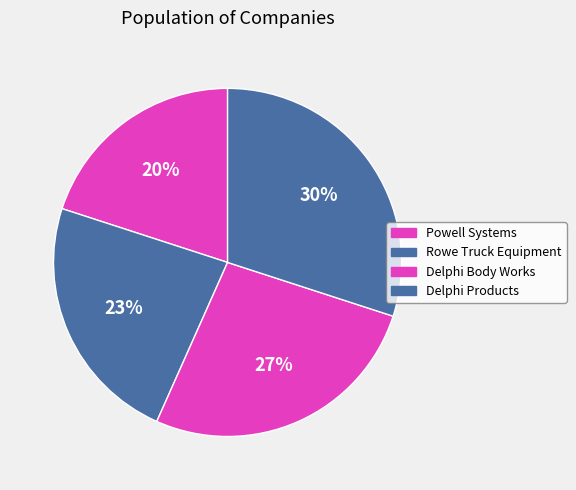

Is the sum of Delphi Products and Delphi Body Works greater than half?

Yes